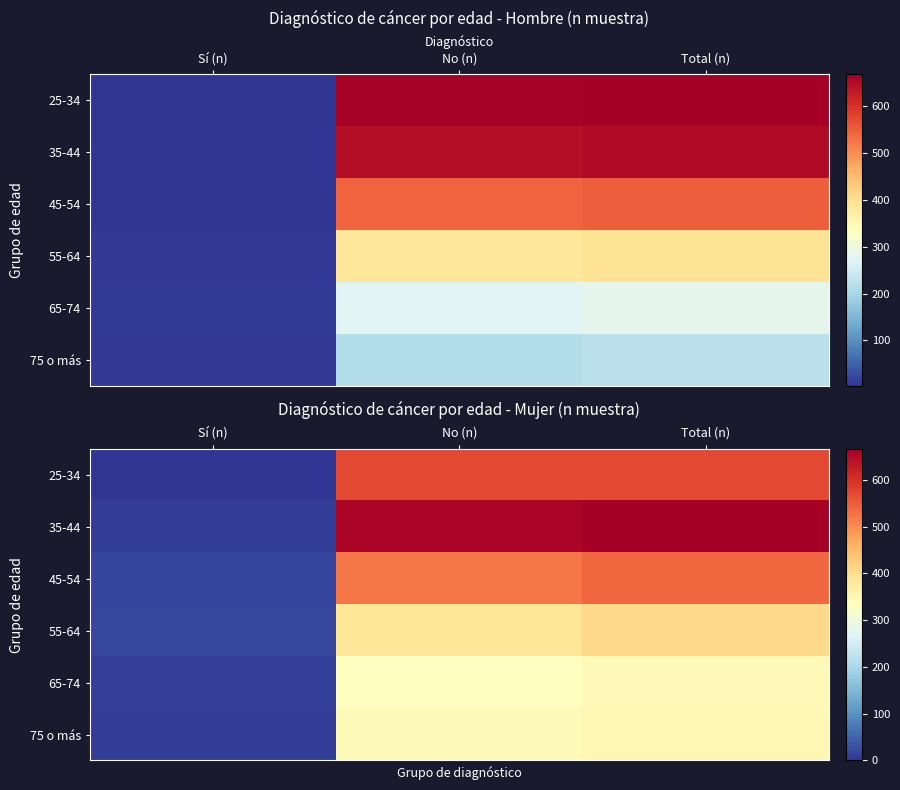

List the labels in order of 35-44 value, smallest first.

Sí (n), No (n), Total (n)